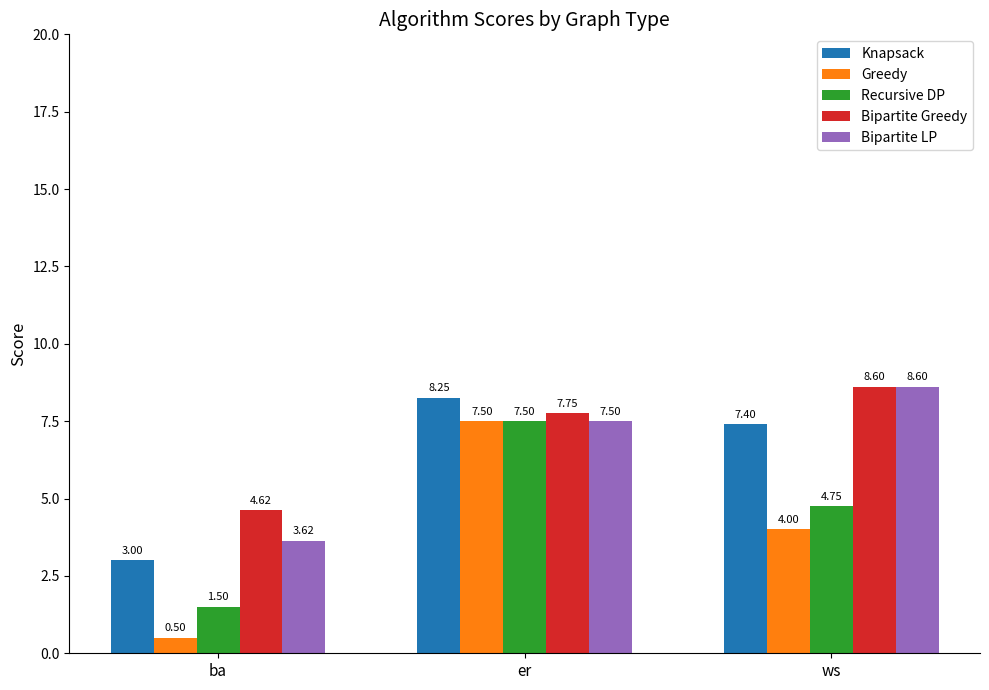

How many values in the Bipartite LP series are below 7?

1